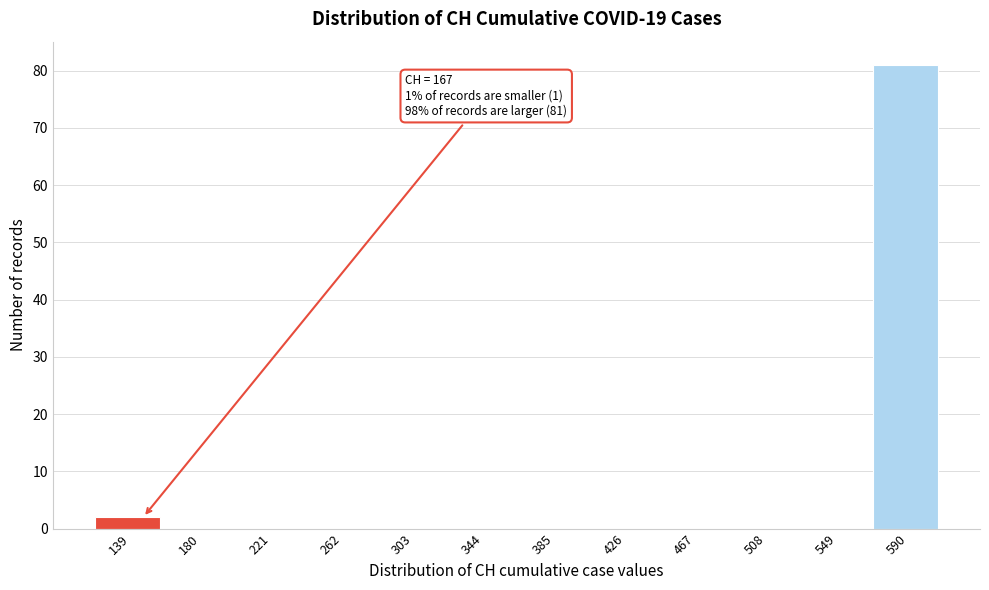

Reading right to left, extract all data points from this chart.

590=81	549=0	508=0	467=0	426=0	385=0	344=0	303=0	262=0	221=0	180=0	139=2